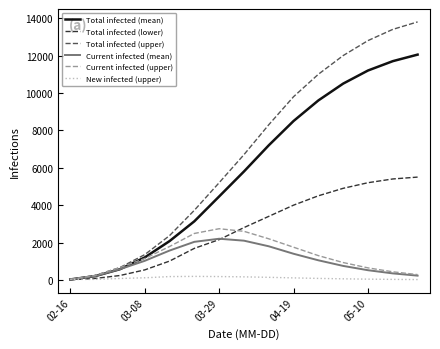

What is the maximum value for Current infected (upper)?

2739